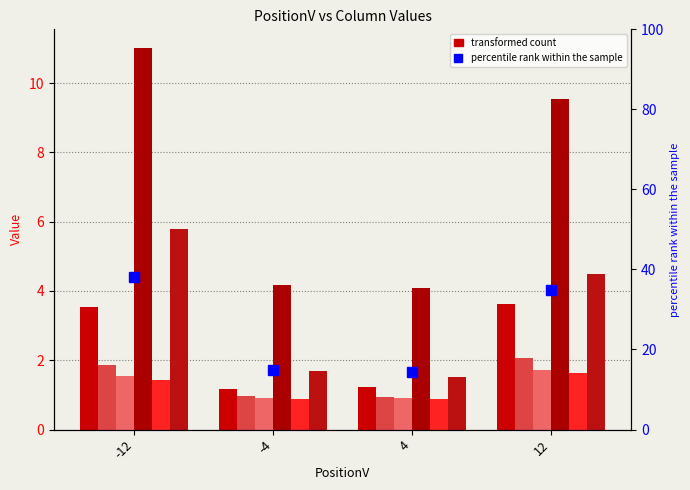

At which label does 6 reach its minimum?

4